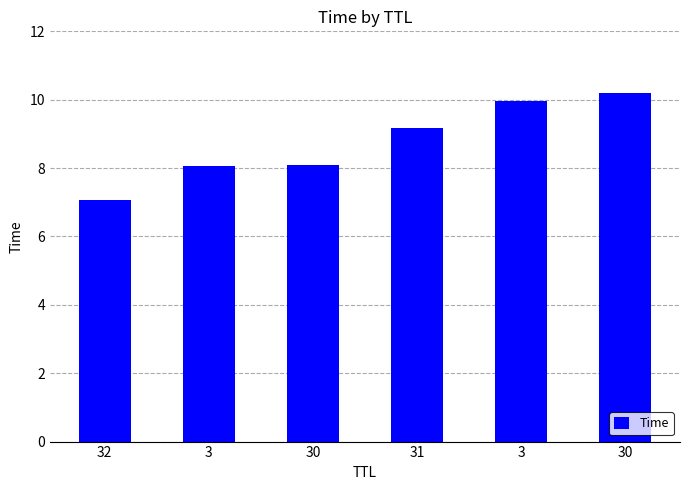

List the labels in order of value, largest first.

30, 3, 31, 30, 3, 32